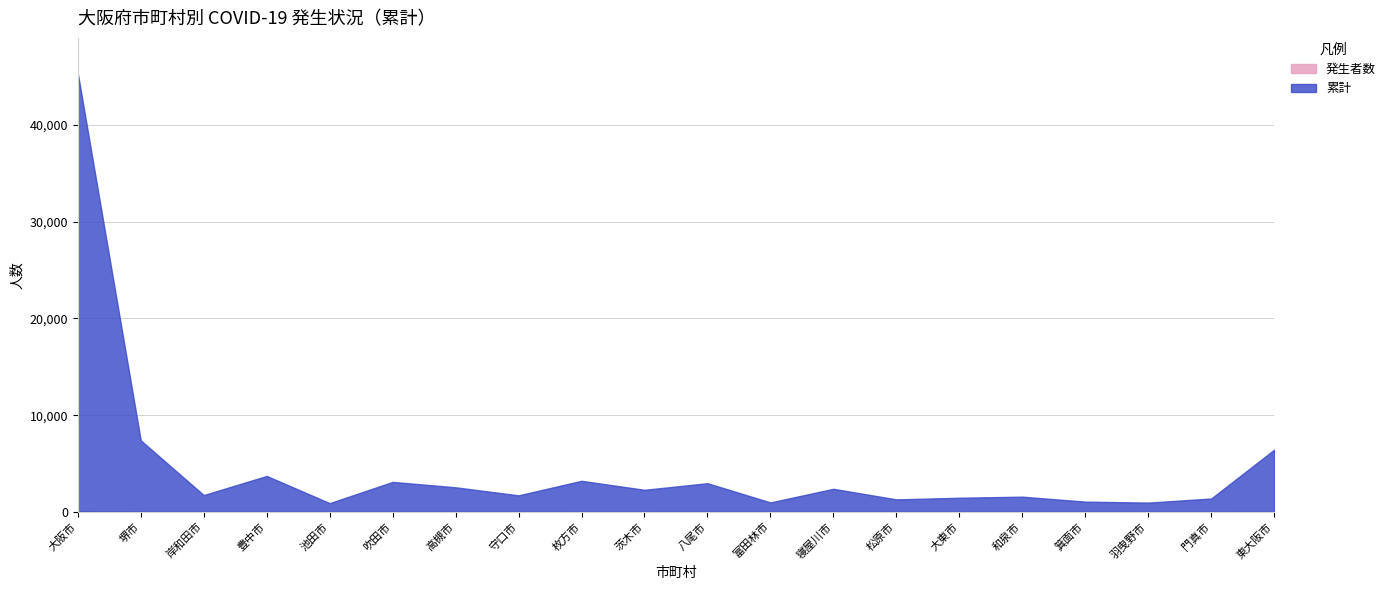

List the series in order of their overall mean, highest first.

累計, 発生者数